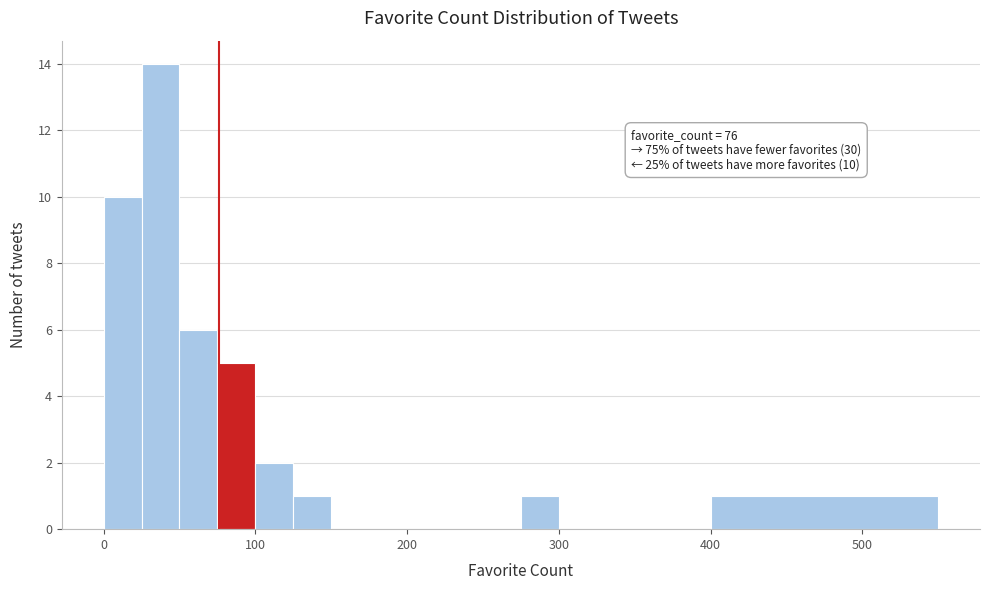

Read against the x-axis, roughly where is the centre of the tallest bar?

40